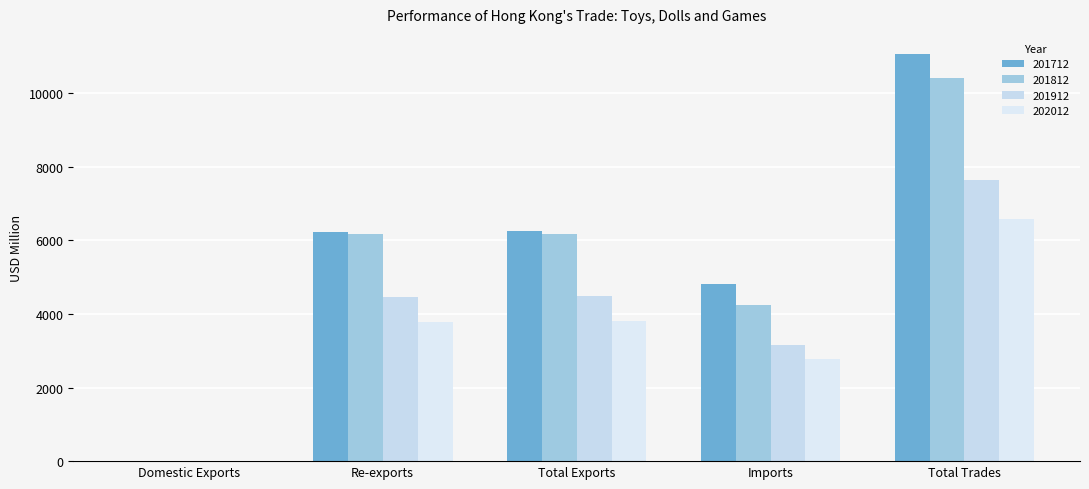

How many data points does each series have?

5